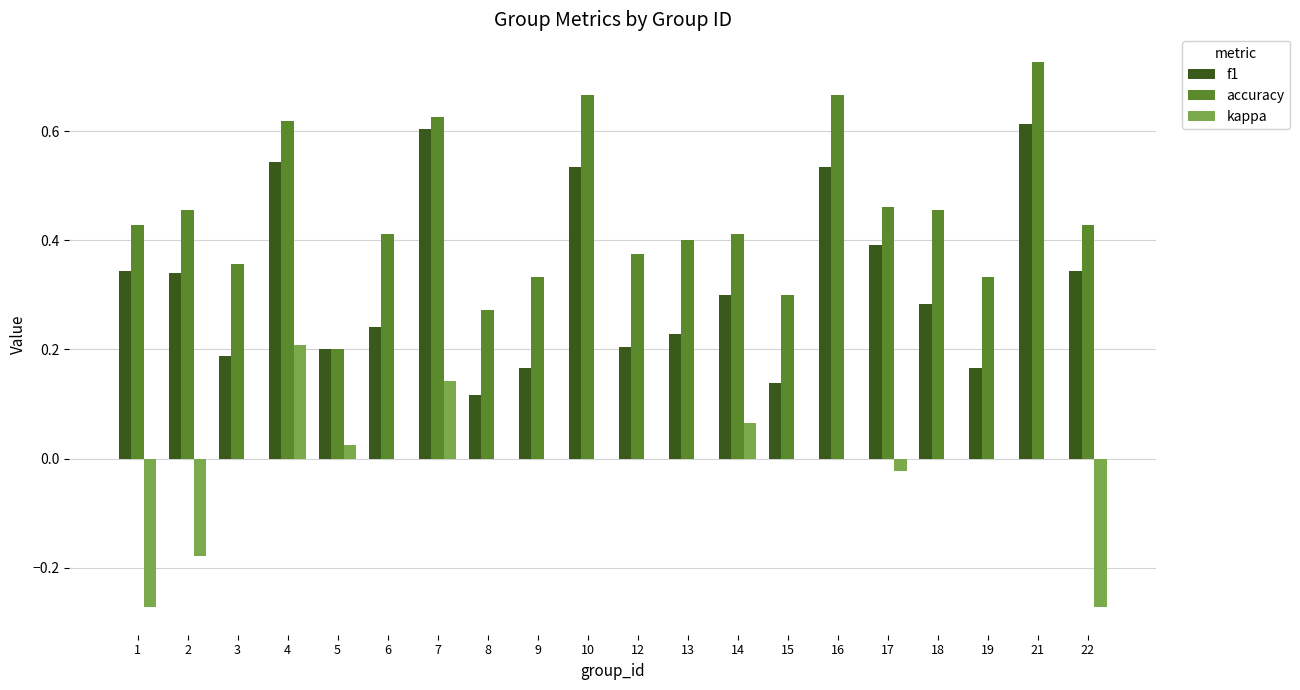

Are the bars grouped side by side (vs. stacked)?

Yes